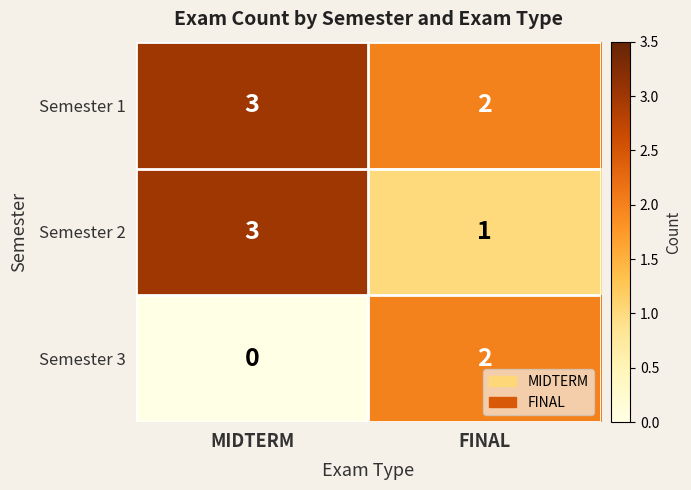

At how many categories does at least one series exceed 0?

2